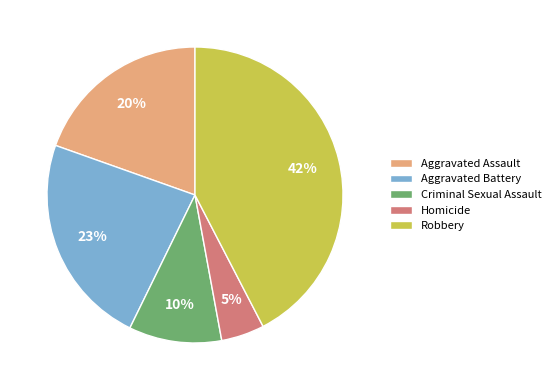

Which has a higher value, Aggravated Battery or Robbery?

Robbery